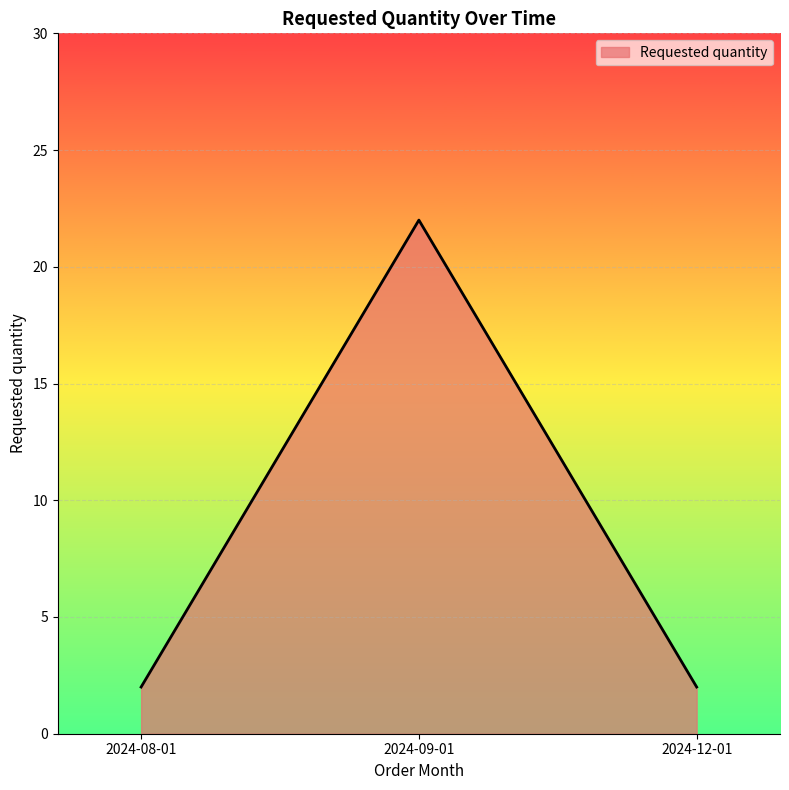

What value does the data have at 2024-09-01, to the nearest 10?

20